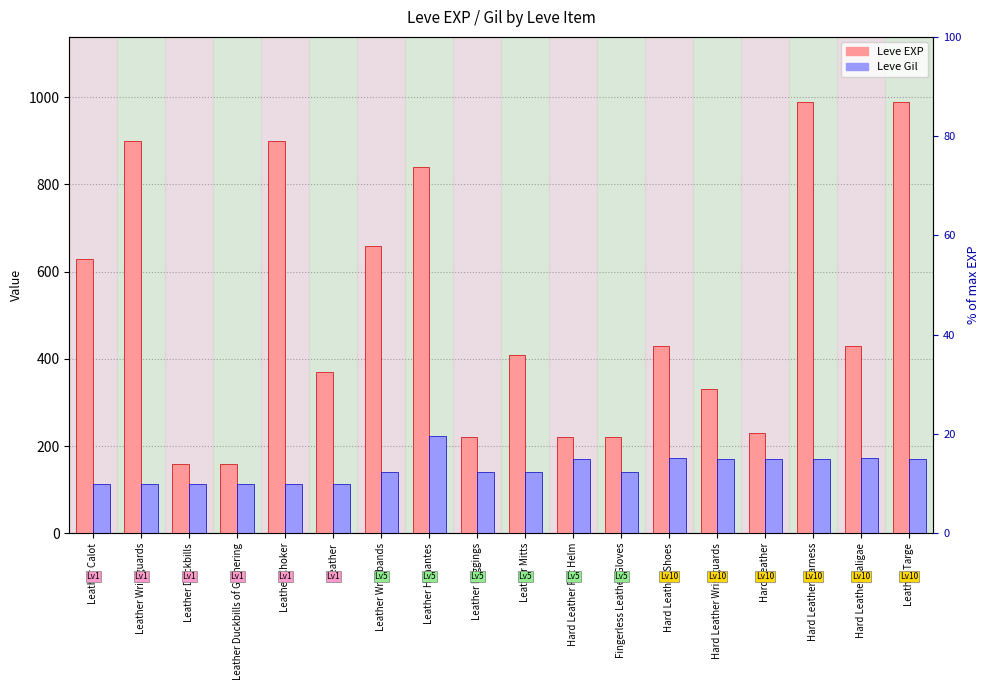

Reading left to right, transcribe all the data shown in this chart.

Leve EXP: 630	900	160	160	900	370	660	840	220	410	220	220	430	330	230	990	430	990
Leve Gil: 112	112	113	113	112	112	140	224	140	140	170	140	172	170	170	170	172	170